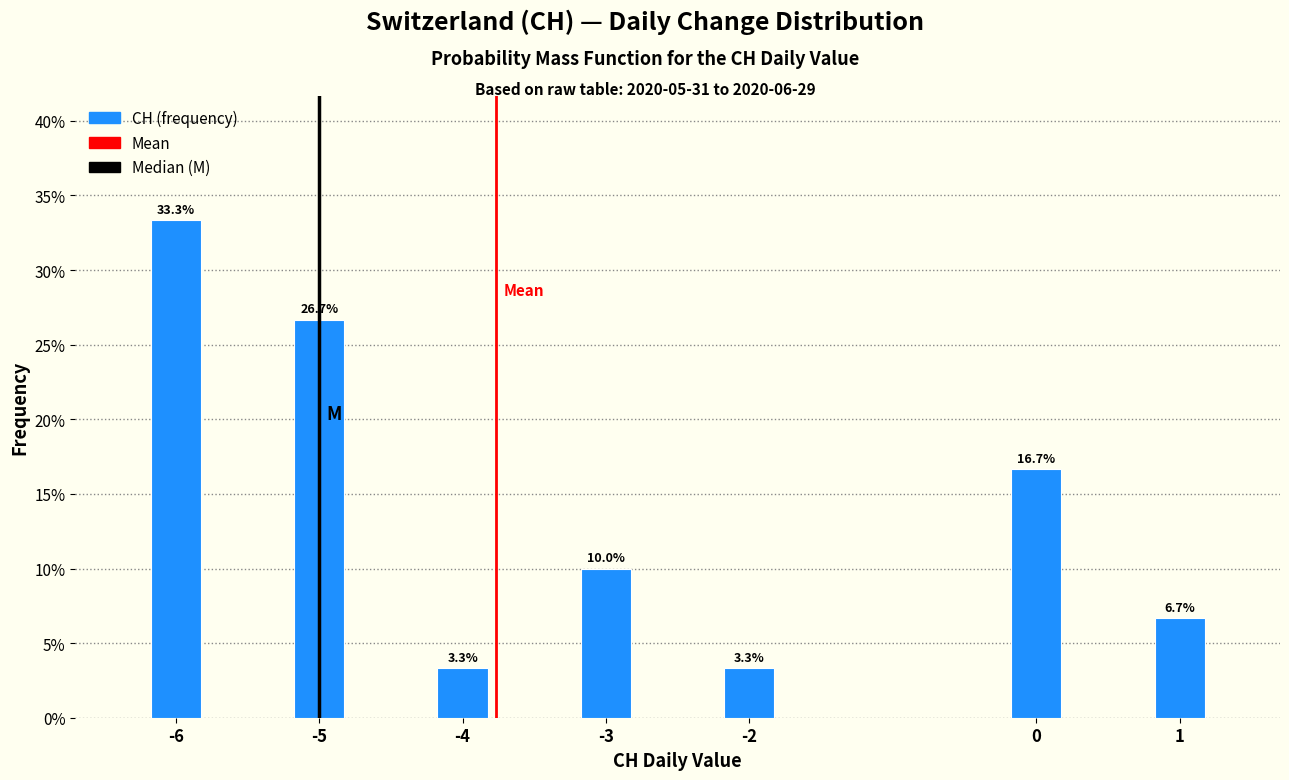

Reading right to left, list all the values displayed in this chart.

1=6.7	0=16.7	-2=3.3	-3=10.0	-4=3.3	-5=26.7	-6=33.3